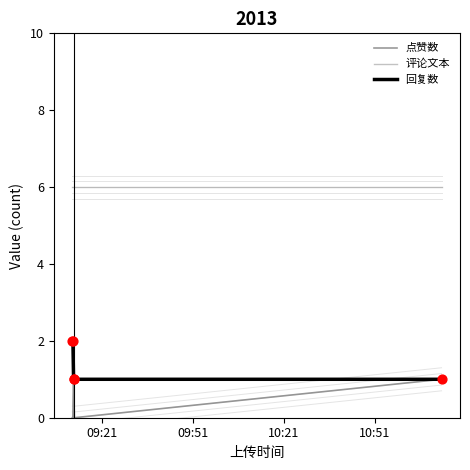

What are all the series names shown in the legend?

点赞数, 评论文本, 回复数